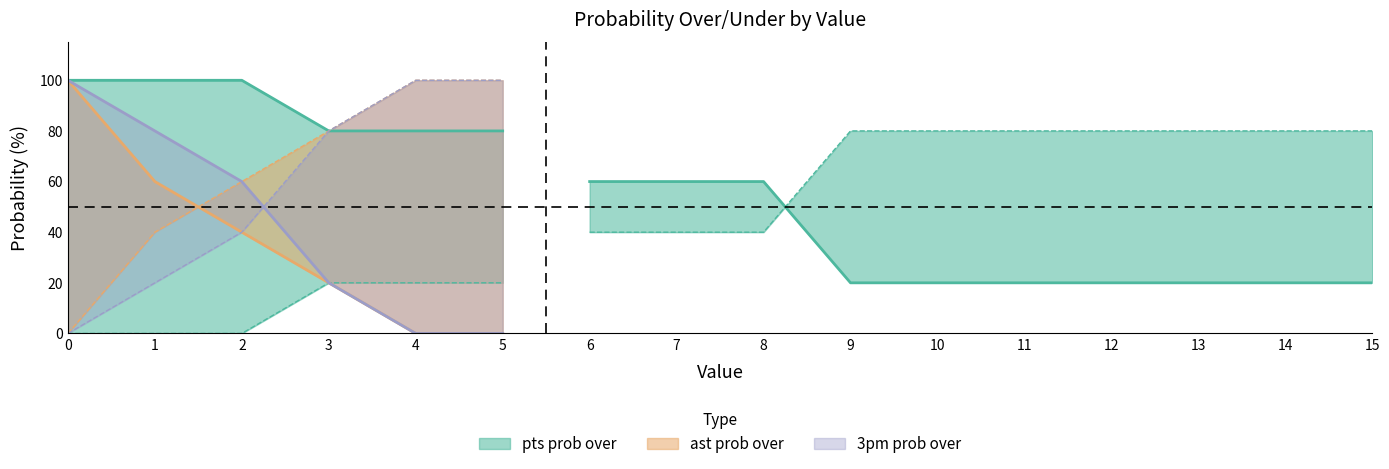

Reading left to right, extract all data points from this chart.

pts prob over: 100	100	100	80	80	80	60	60	60	20	20	20	20	20	20	20
pts prob under: 0	0	0	20	20	20	40	40	40	80	80	80	80	80	80	80
ast prob over: 100	60	40	20	0	0	0	0	0	0	0	0	0	0	0	0
ast prob under: 0	40	60	80	100	100	100	100	100	100	100	100	100	100	100	100
3pm prob over: 100	80	60	20	0	0	0	0	0	0	0	0	0	0	0	0
3pm prob under: 0	20	40	80	100	100	100	100	100	100	100	100	100	100	100	100